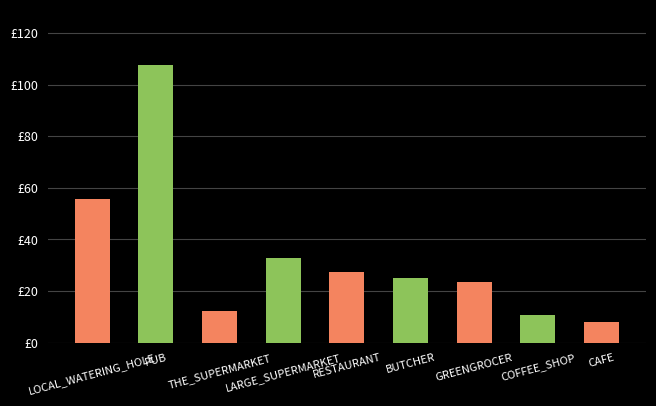

Does the chart contain any negative values?

No